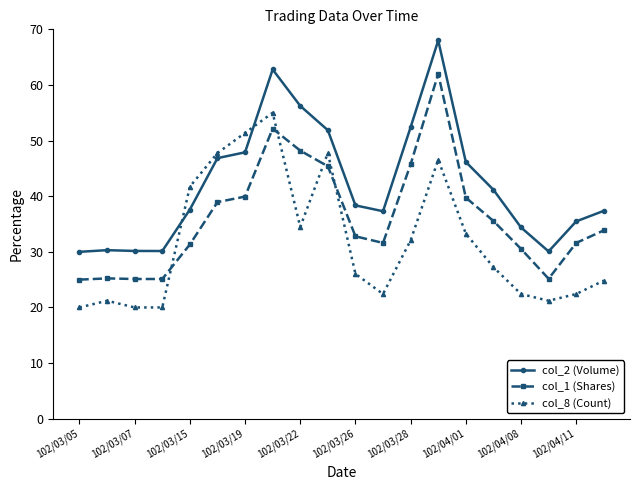

What is the difference between the maximum and minimum values in the col_8 (Count) series?

35.0